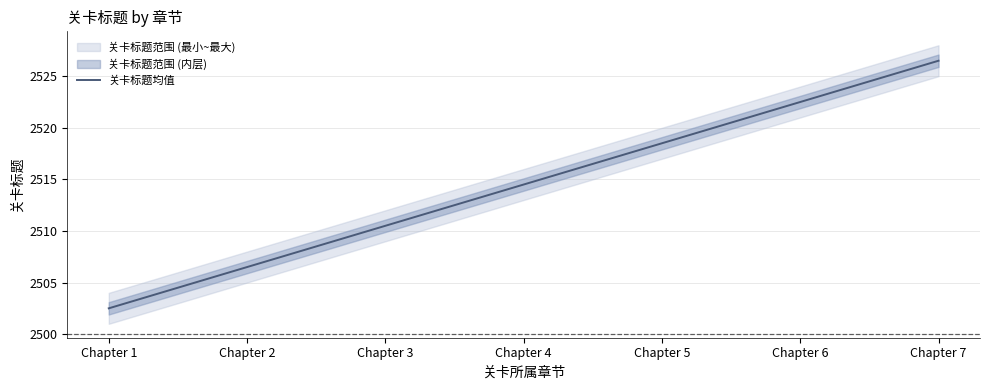

What is the minimum value shown in the chart?

2502.5